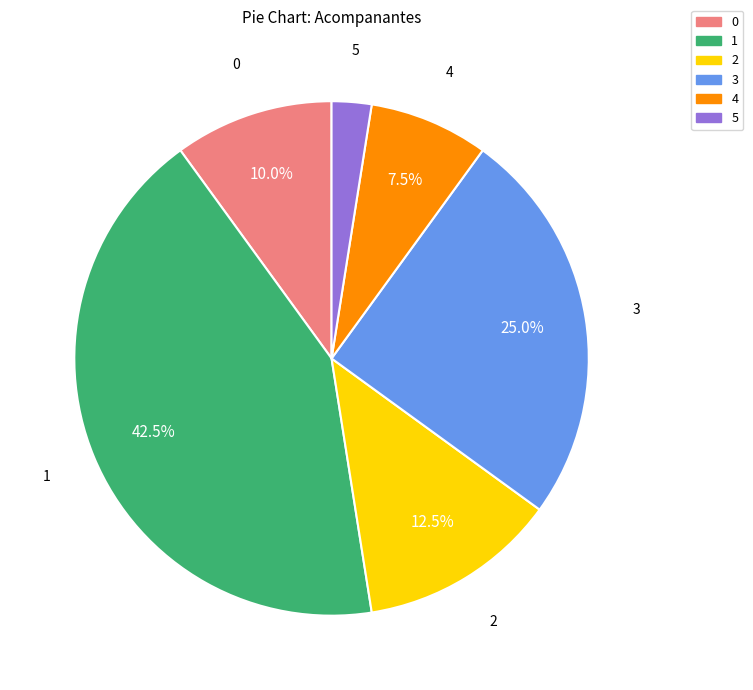

What percentage is the 3 slice, to the nearest percent?

25%